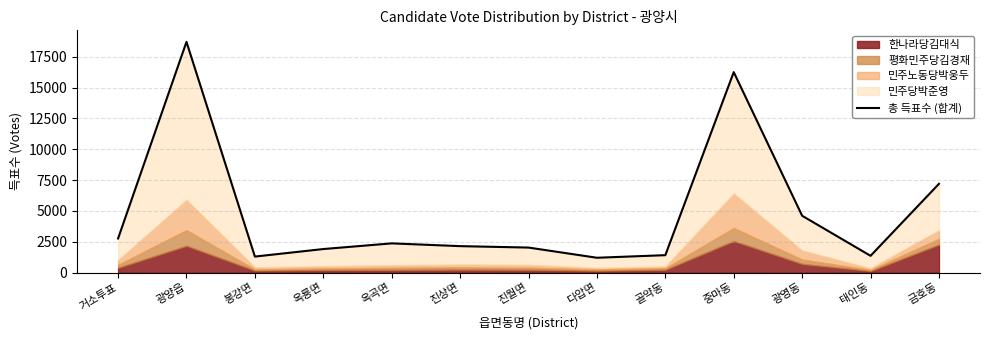

Count the number of values greater than 2143.

6